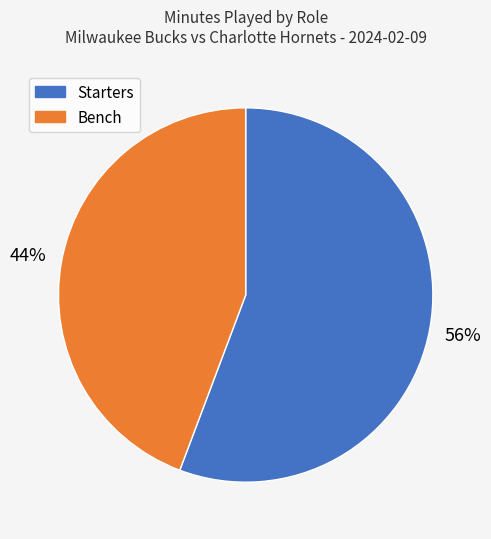

How many segments does this pie chart have?

2